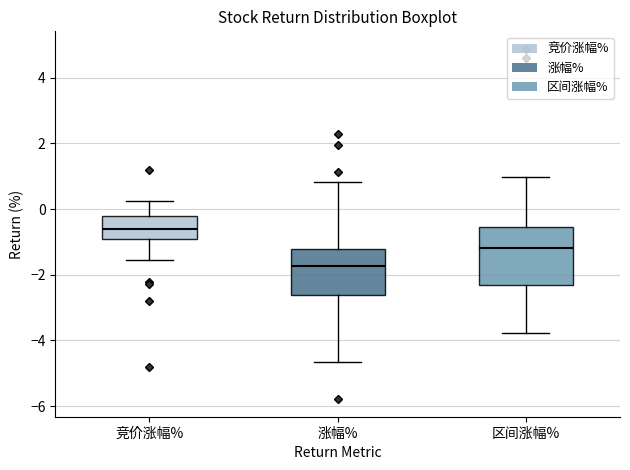

Where does the median line of the box for 涨幅% sit on the y-axis? The values are not printed on the chart, so give them approximately, as read against the axis.

-1.8